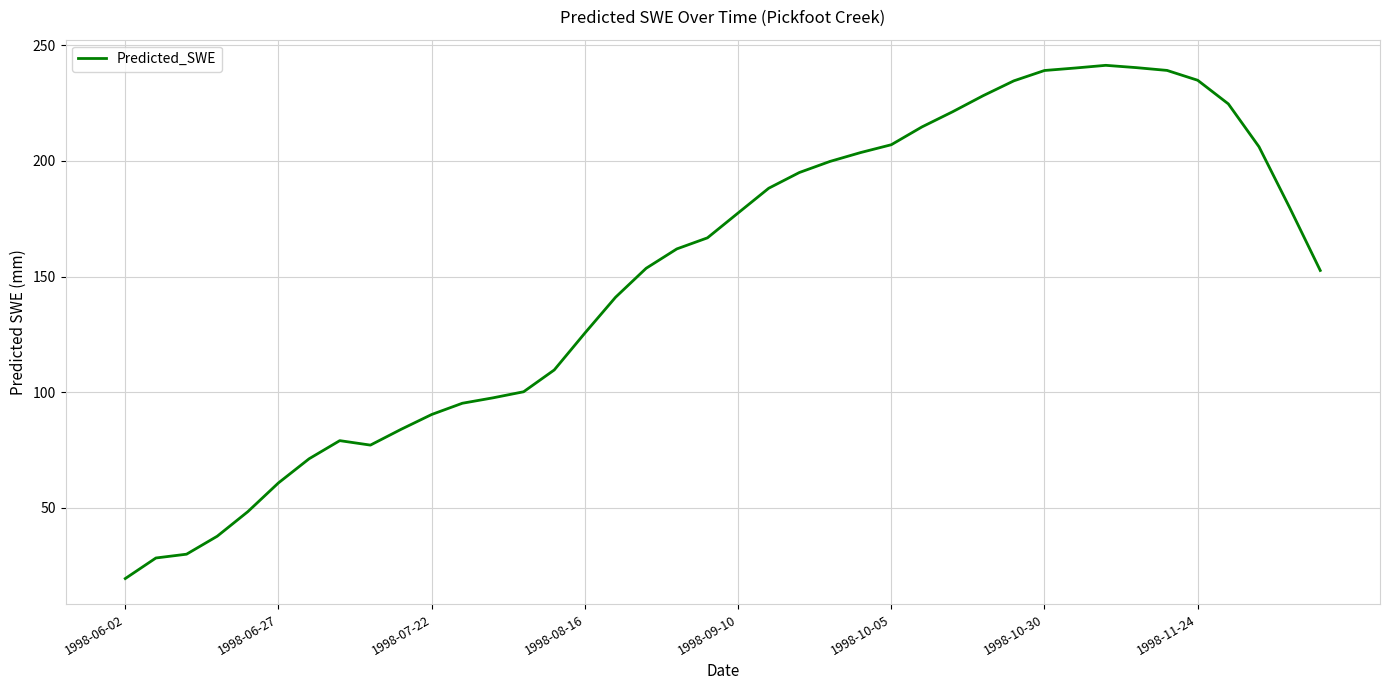

What is the difference between the maximum and minimum values?

222.1